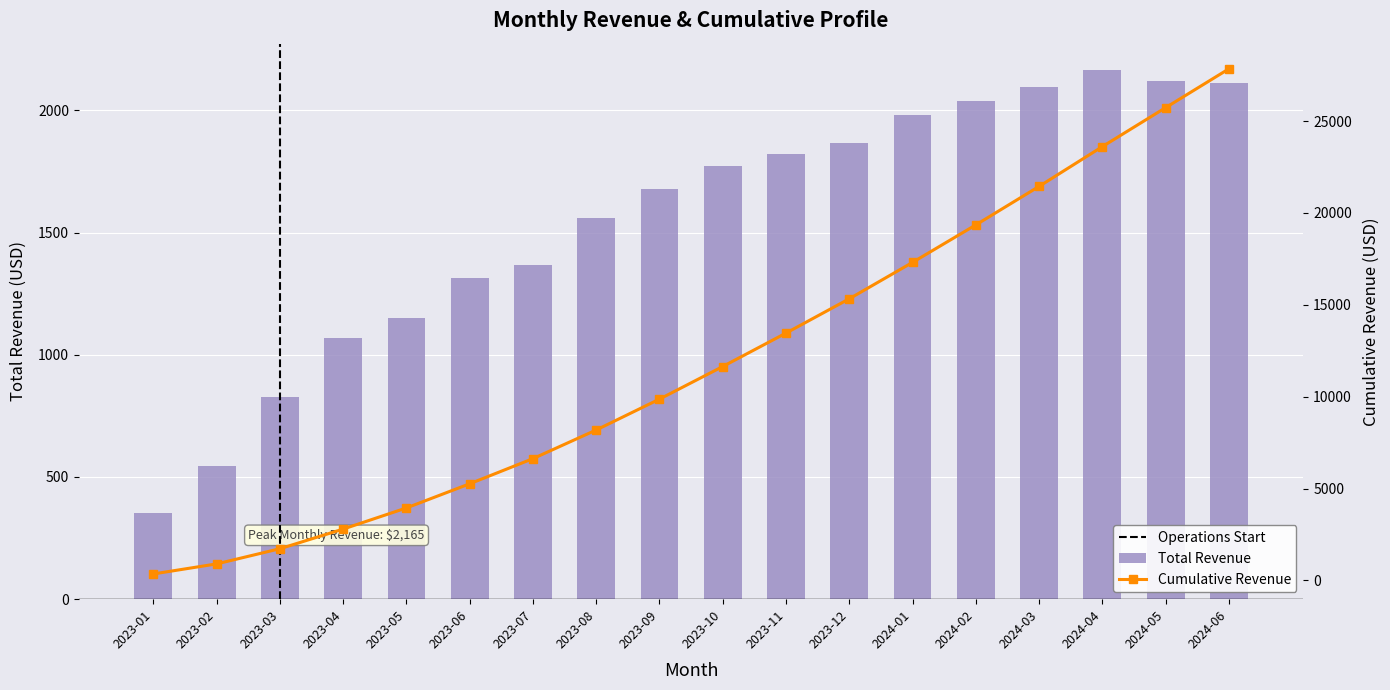

The Cumulative Revenue series shows 8691 at 2023-11. True or false?

False